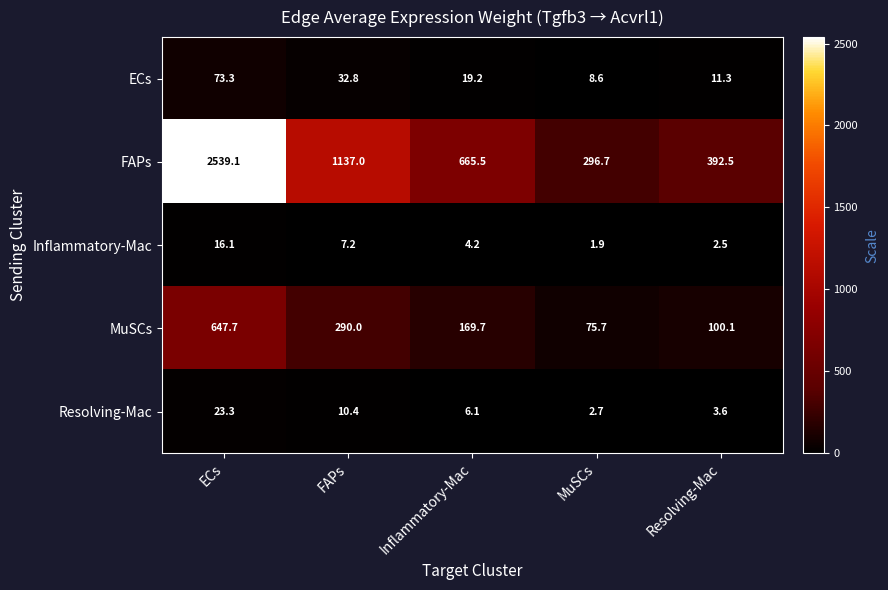

What is the sum of the ECs values at MuSCs and Inflammatory-Mac?

27.8